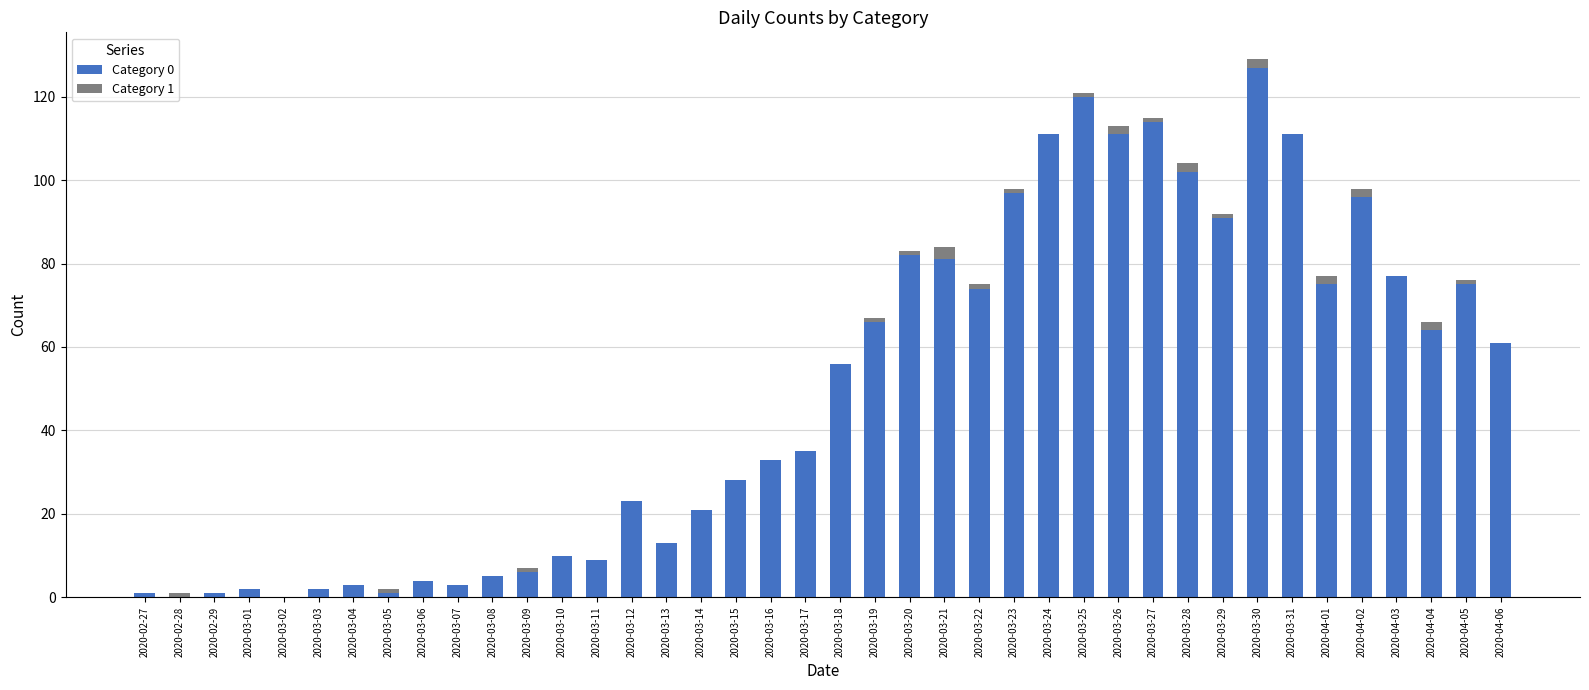

Does the chart contain stacked bars?

Yes